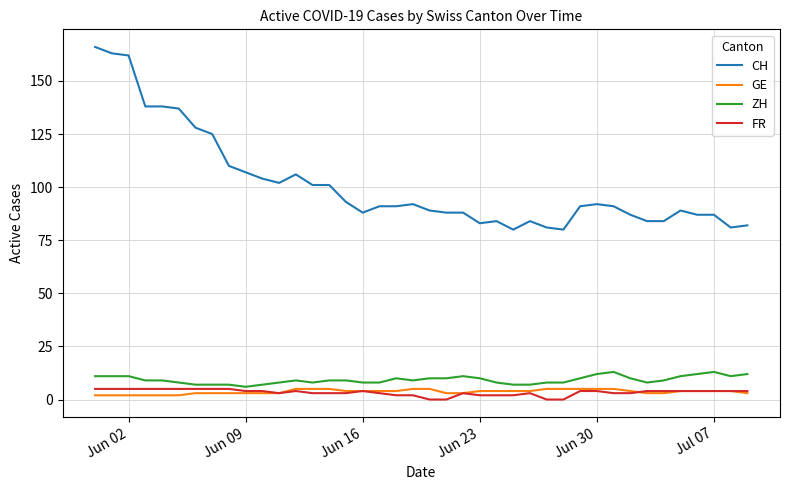

What is the maximum value shown in the chart?

166